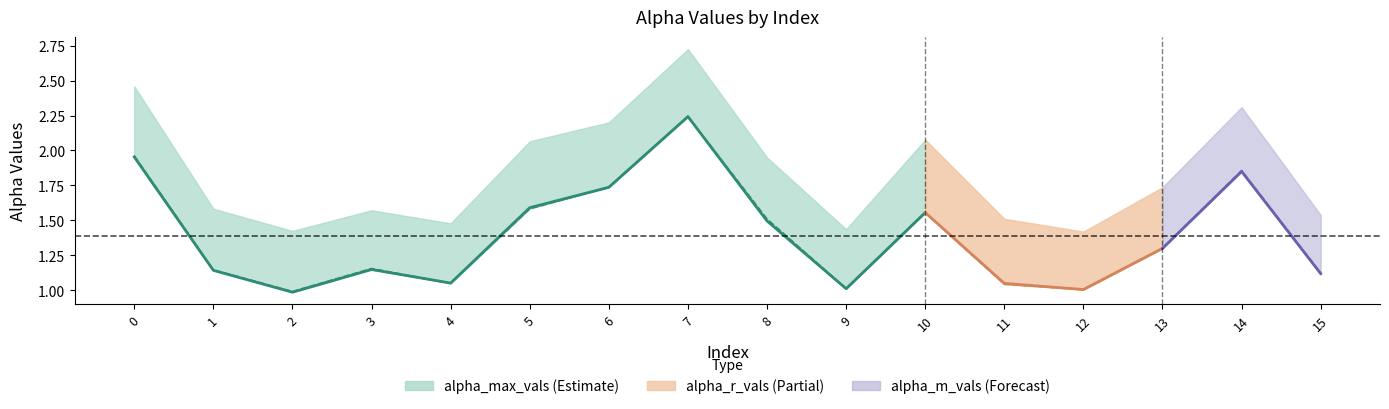

Is it true that alpha_r_vals equals 3.8 at 7?

False